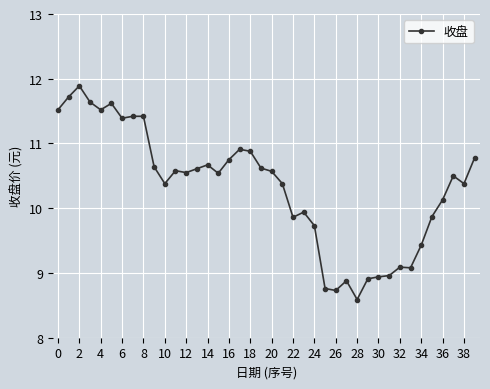

What is the minimum value shown in the chart?

8.6